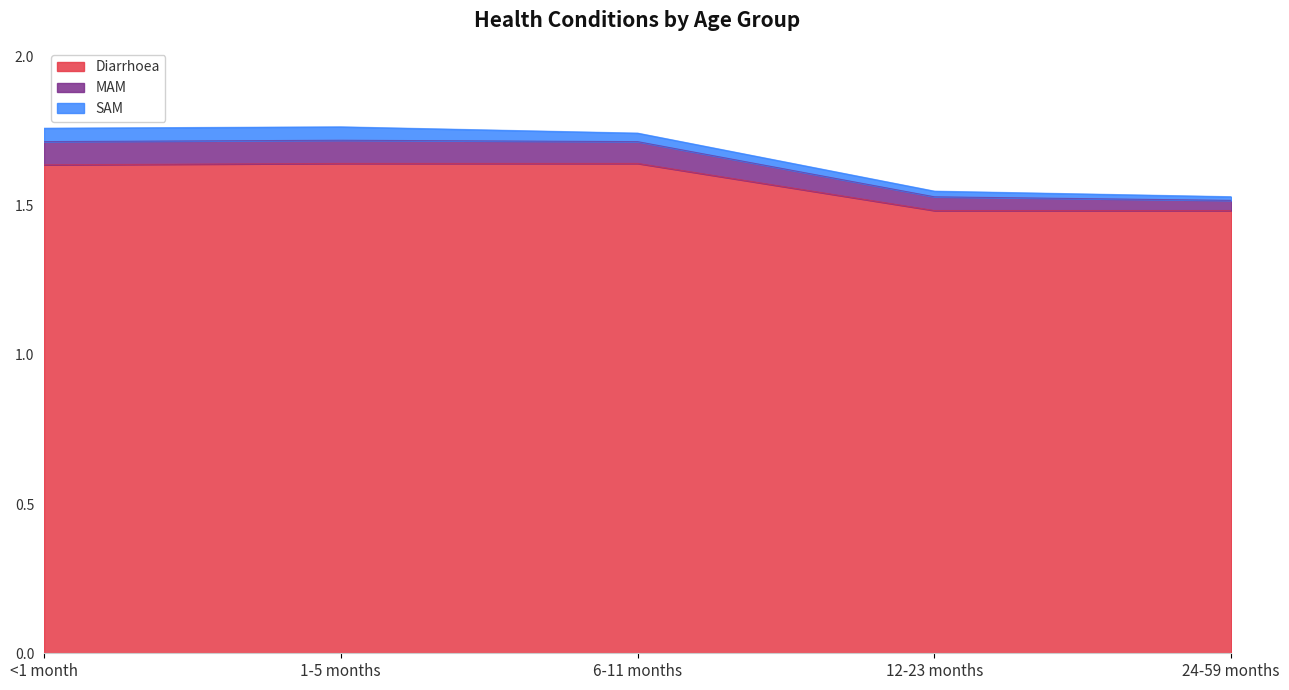

What is the lowest value of the Diarrhoea series?

1.5